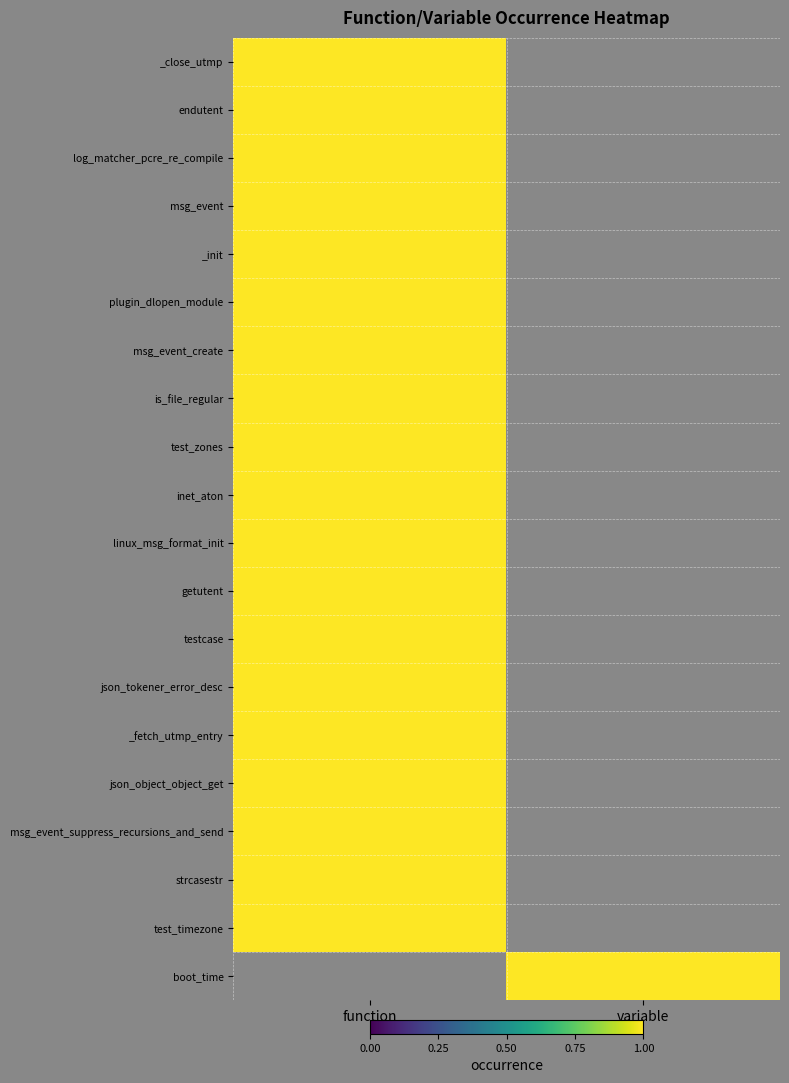

At which category is the sum across all series the highest?

function